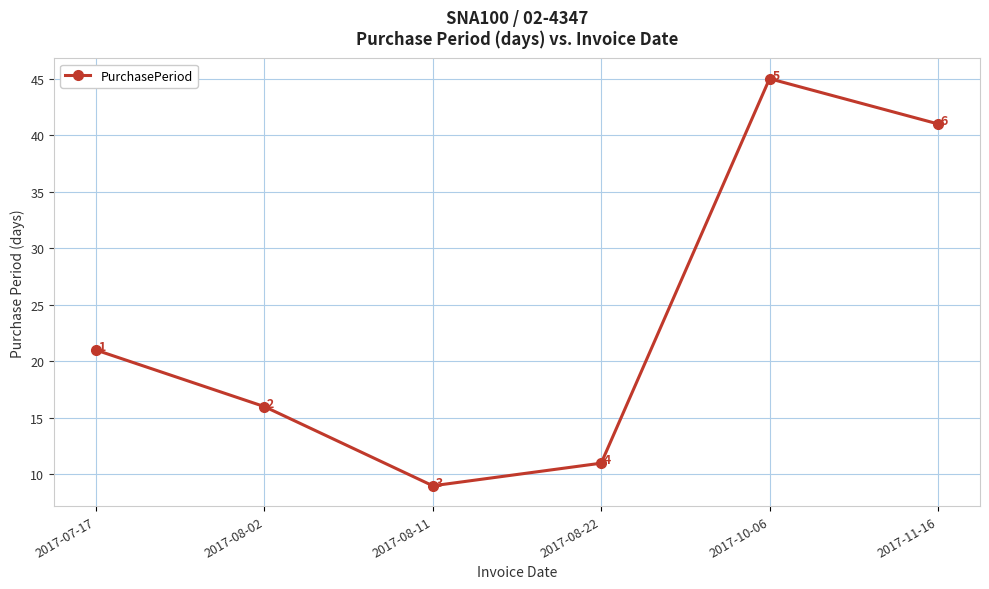

True or false: the data shows 10 at 2017-10-06.

False